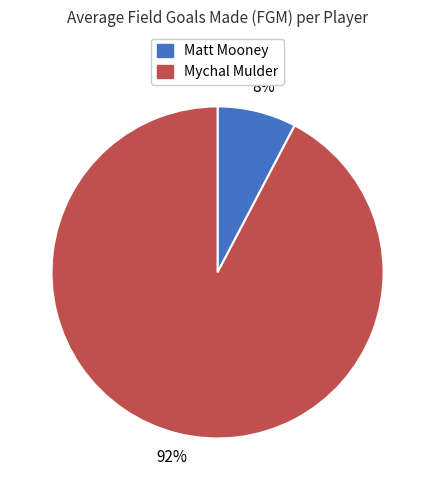

Count the number of slices in the pie.

2